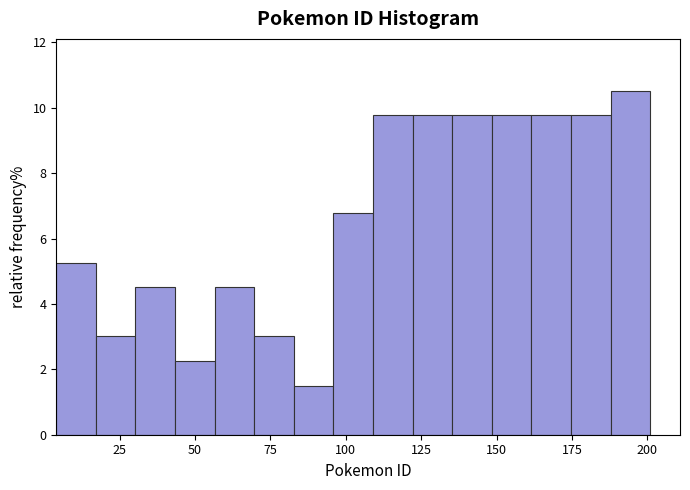

Around what value on the x-axis is the tallest bar? Give the approximate position of its centre, as read against the axis.

195